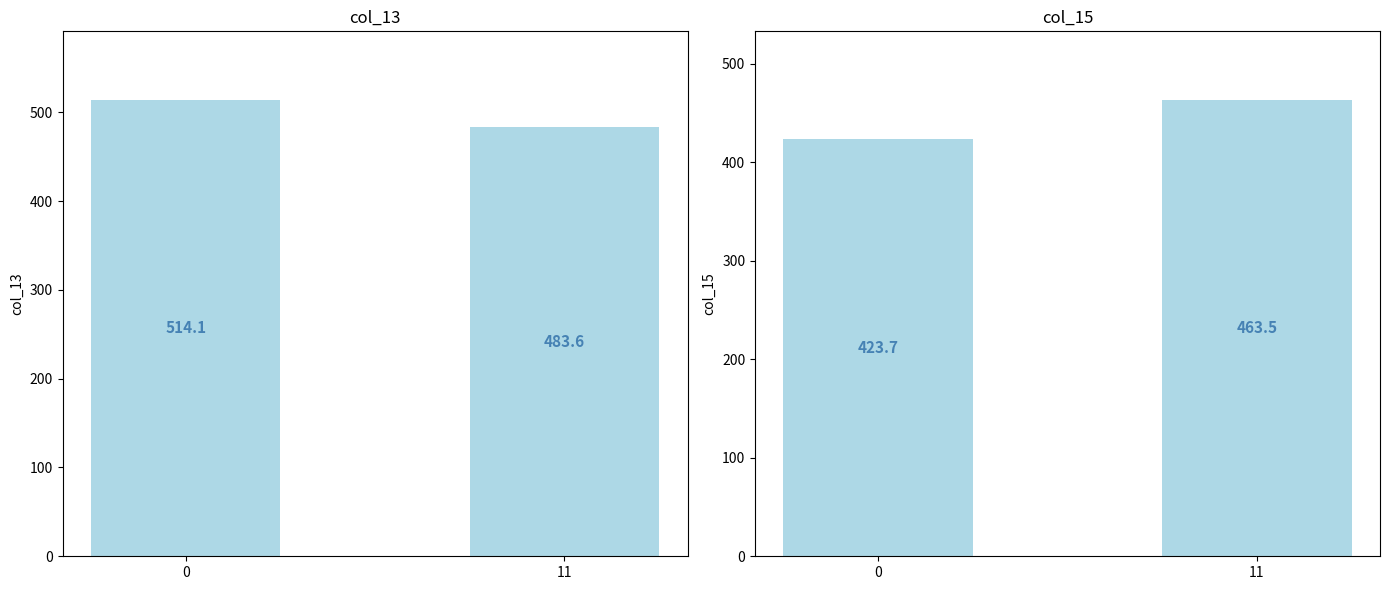

What is the spread (max minus min) of values at 0?

90.4